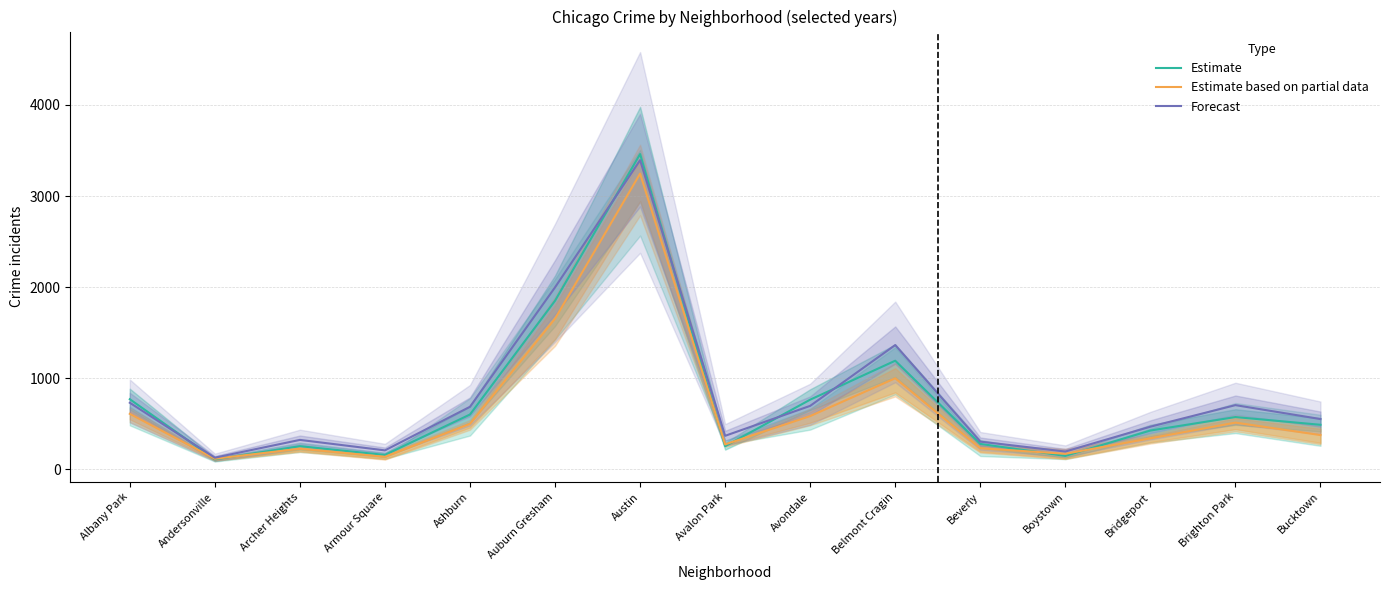

True or false: Estimate has more than 1 points higher than both neighbors.

True